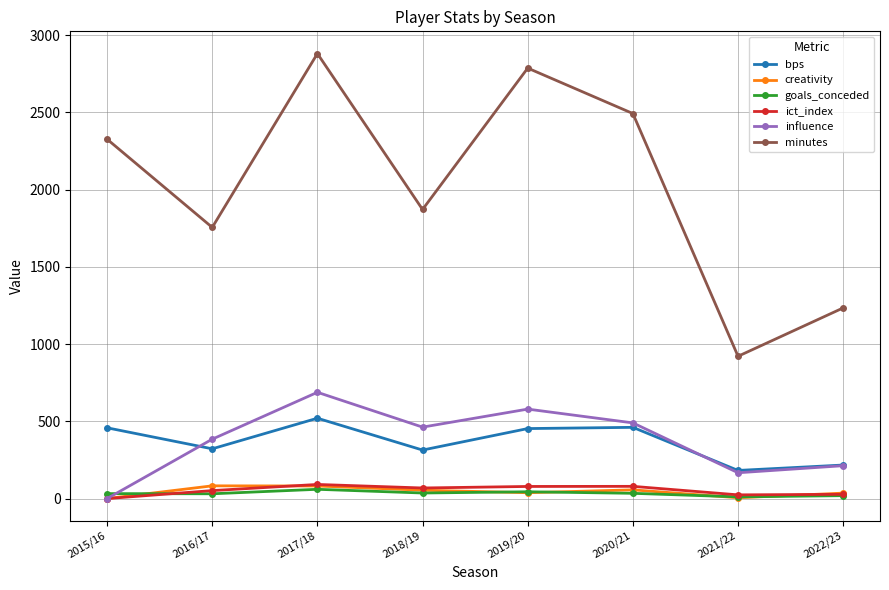

The value of bps at 2015/16 is 645.1. True or false?

False